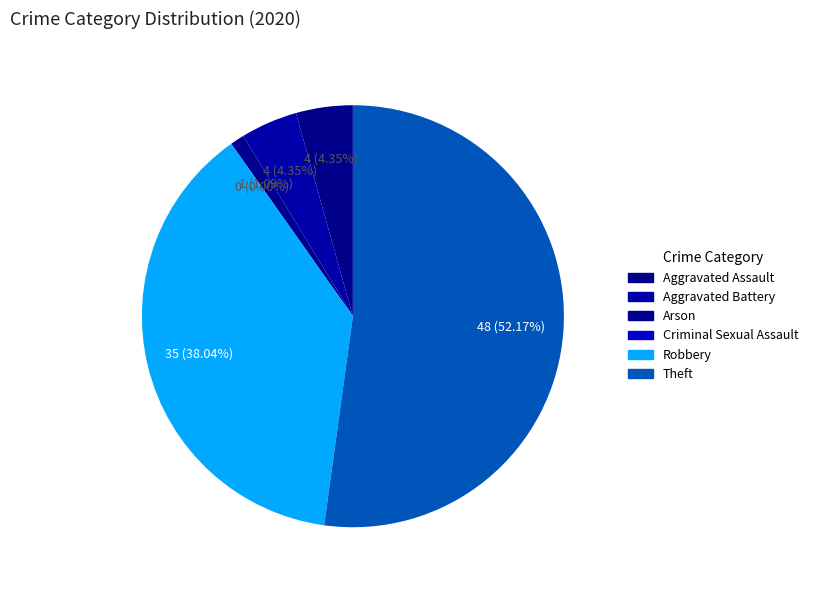

How many segments does this pie chart have?

6